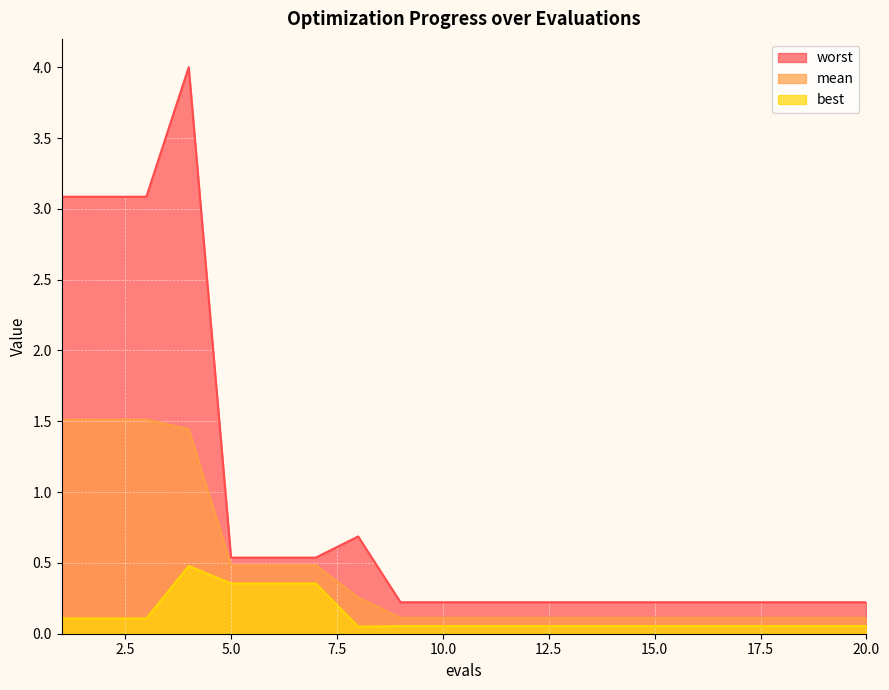

At how many categories does at least one series exceed 0?

20